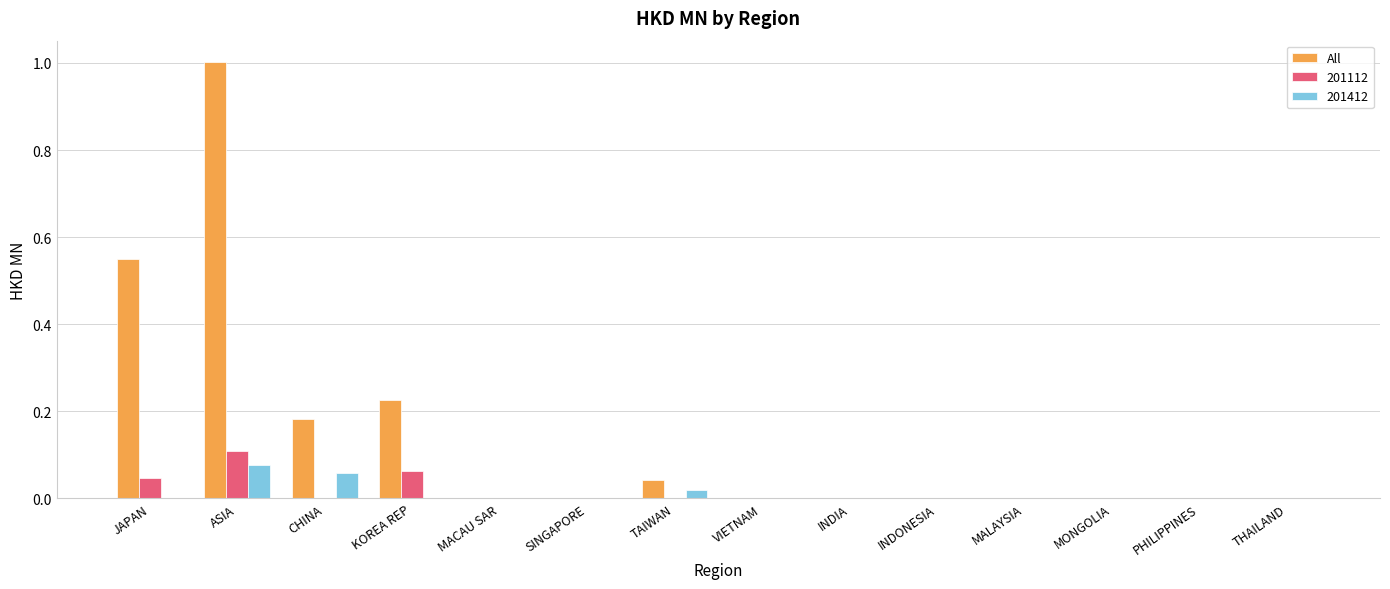

Is the value of All at VIETNAM greater than the value of 201112 at KOREA REP?

No